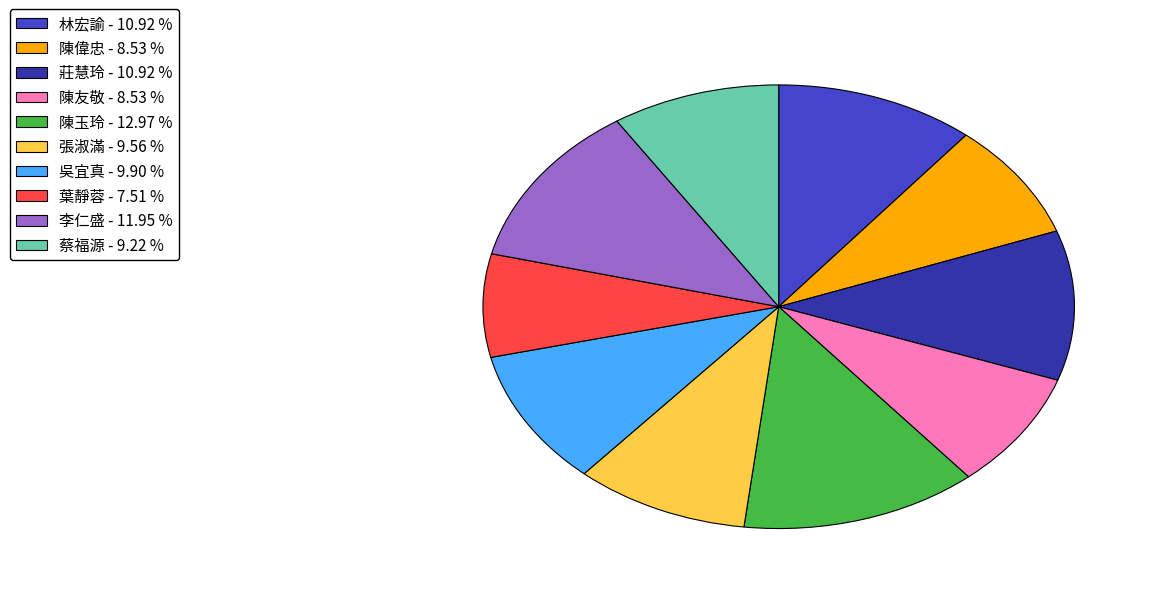

Which category has the biggest portion of the pie?

陳玉玲